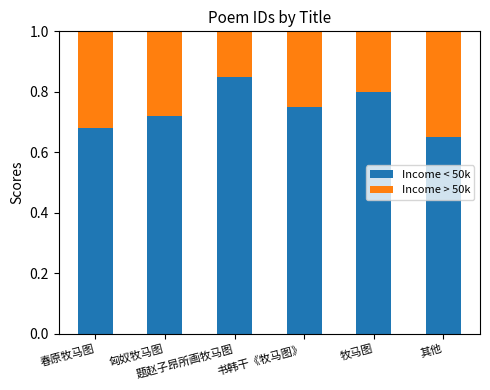

What is the sum of all Income < 50k values?

4.5